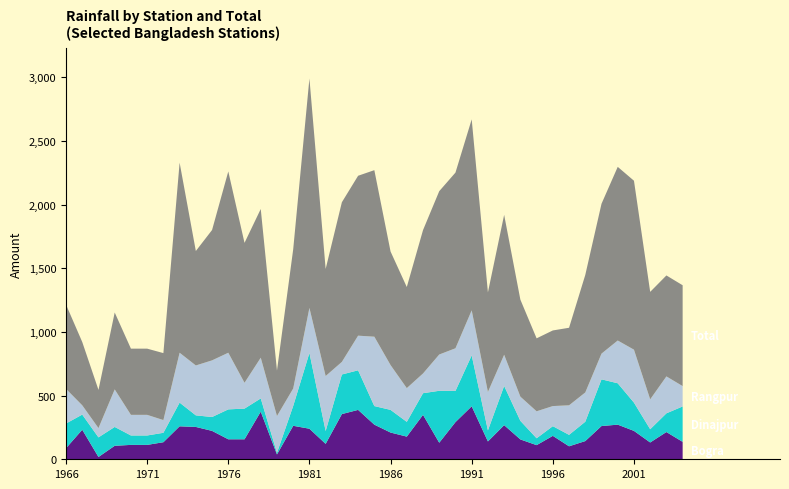

Reading right to left, list all the values displayed in this chart.

Bogra: 137	214	132	223	272	261	143	102	184	111	156	268	140	416	292	130	349	178	210	272	388	355	121	240	263	38	374	157	157	223	254	259	134	113	113	106	18	232	87
Dinajpur: 278	147	104	222	325	367	152	90	76	54	146	308	87	400	245	408	170	116	178	146	311	311	101	595	156	13	104	241	235	109	91	186	74	74	74	148	154	119	194
Rangpur: 160	290	235	416	336	202	230	232	158	212	190	245	302	354	335	285	155	265	352	545	272	99	432	354	137	289	320	203	445	445	392	392	100	162	162	295	73	73	272
Total: 792	793	844	1327	1364	1177	923	609	594	573	762	1099	782	1500	1380	1283	1126	794	892	1308	1256	1254	841	1802	1093	357	1168	1099	1424	1024	899	1493	526	520	520	604	300	497	662